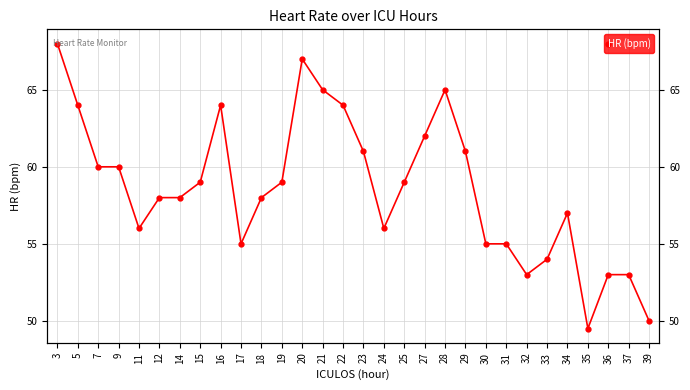

What is the sum of the values at 14 and 3?

126.0